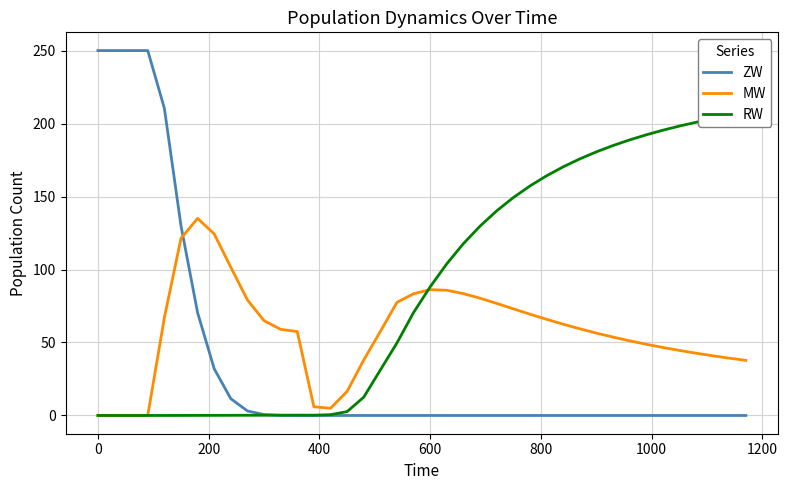

What is the maximum value for MW?

135.0